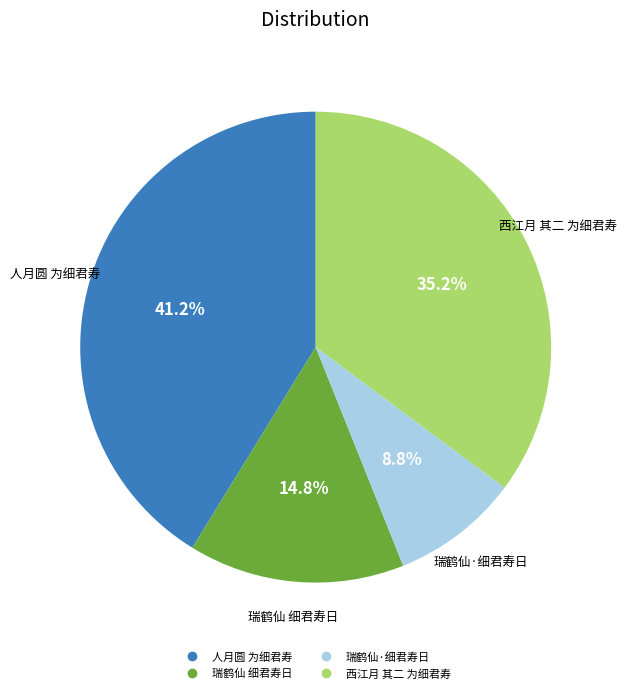

What is the largest slice in the pie chart?

人月圆 为细君寿